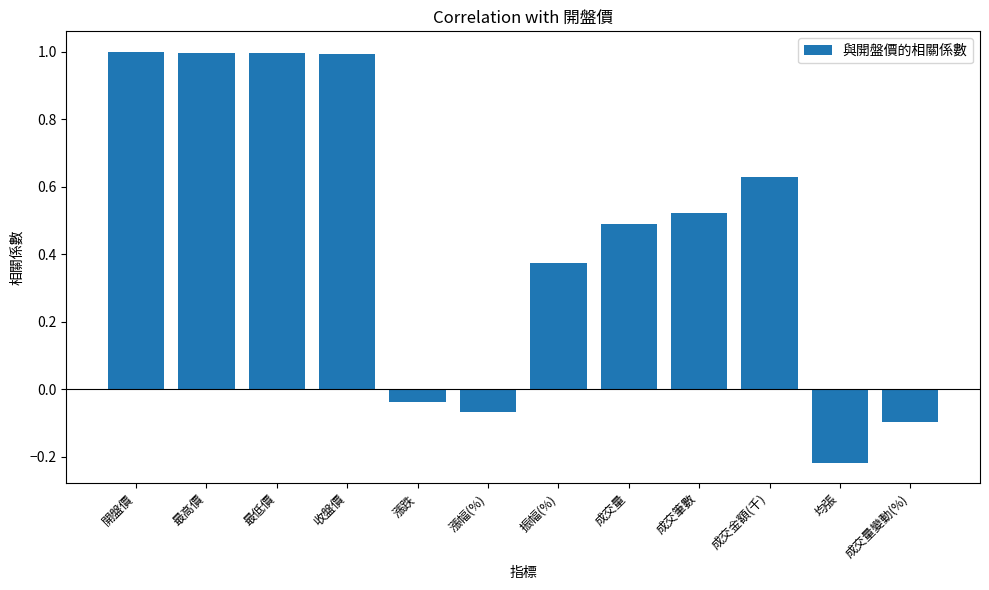

Which label corresponds to the smallest value in the chart?

均張